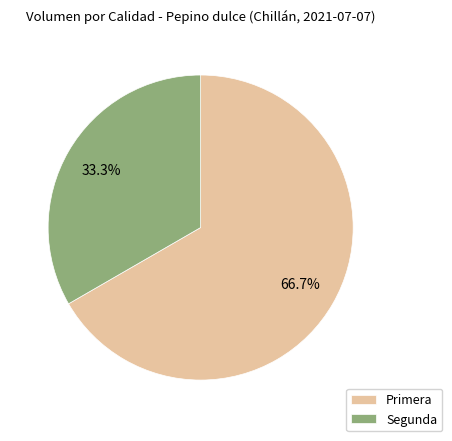

What percentage is the Primera slice, to the nearest percent?

67%